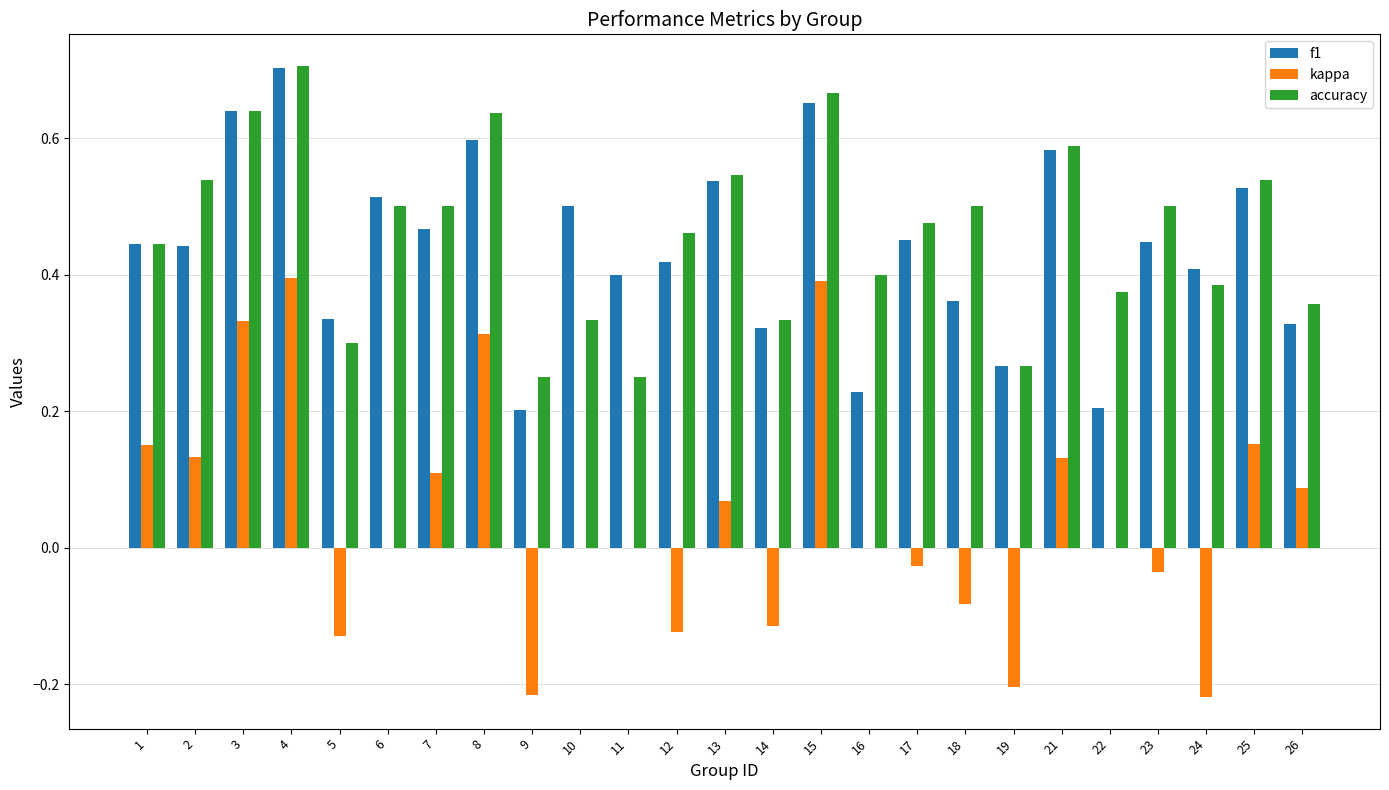

True or false: accuracy has a value of 0.7 at 15.

True